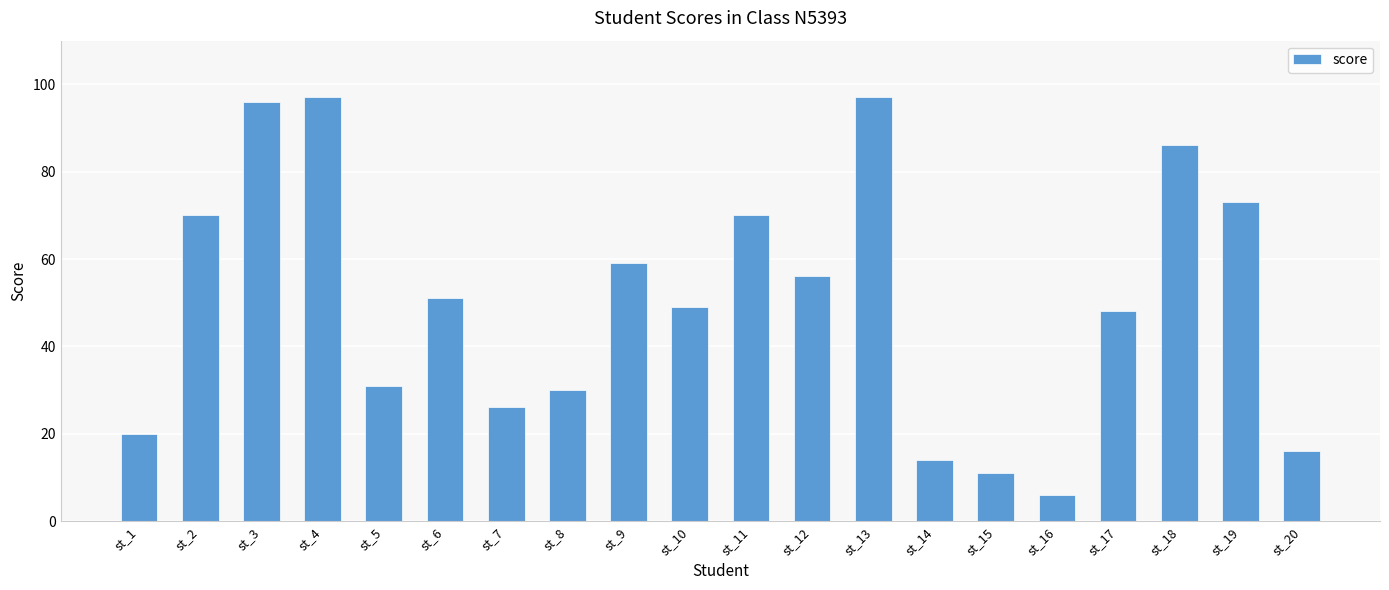

Are the bars horizontal?

No